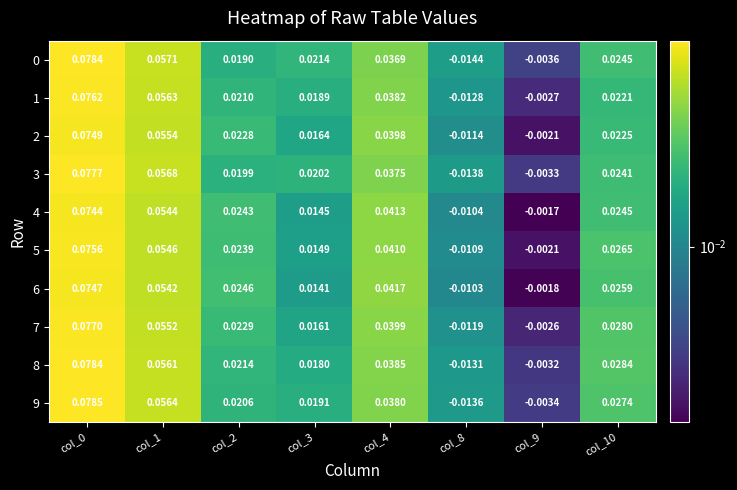

What is the total value across all series at col_1?

0.6